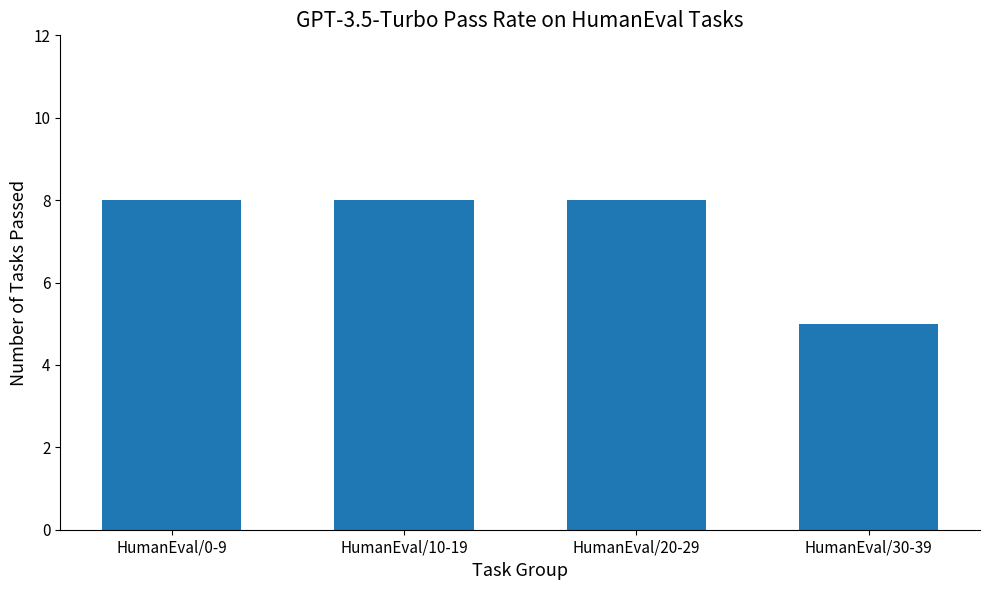

True or false: the data shows 1 at HumanEval/30-39.

False